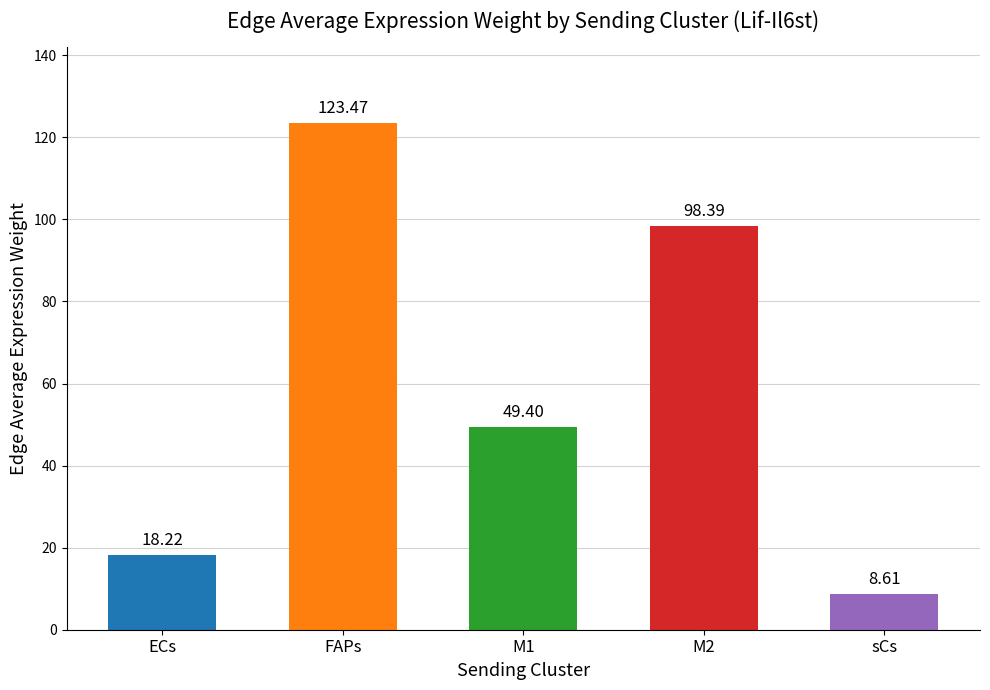

Rank the categories by value from lowest to highest.

sCs, ECs, M1, M2, FAPs